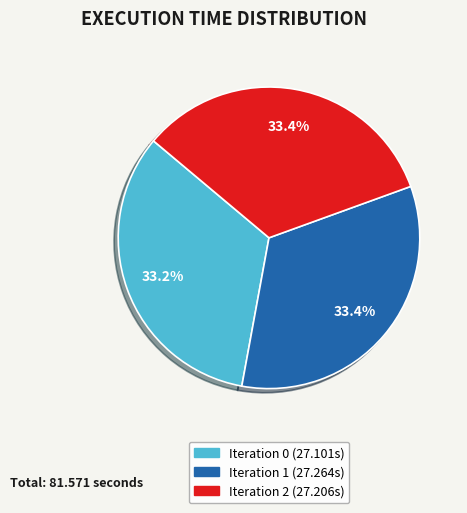

The Iteration 0 slice represents 19% of the pie. True or false?

False